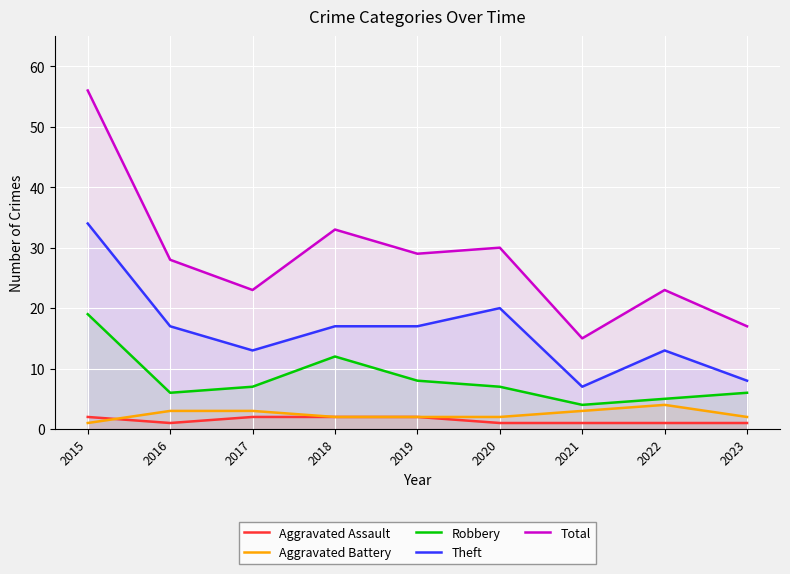

True or false: Total and Robbery intersect in this chart.

False